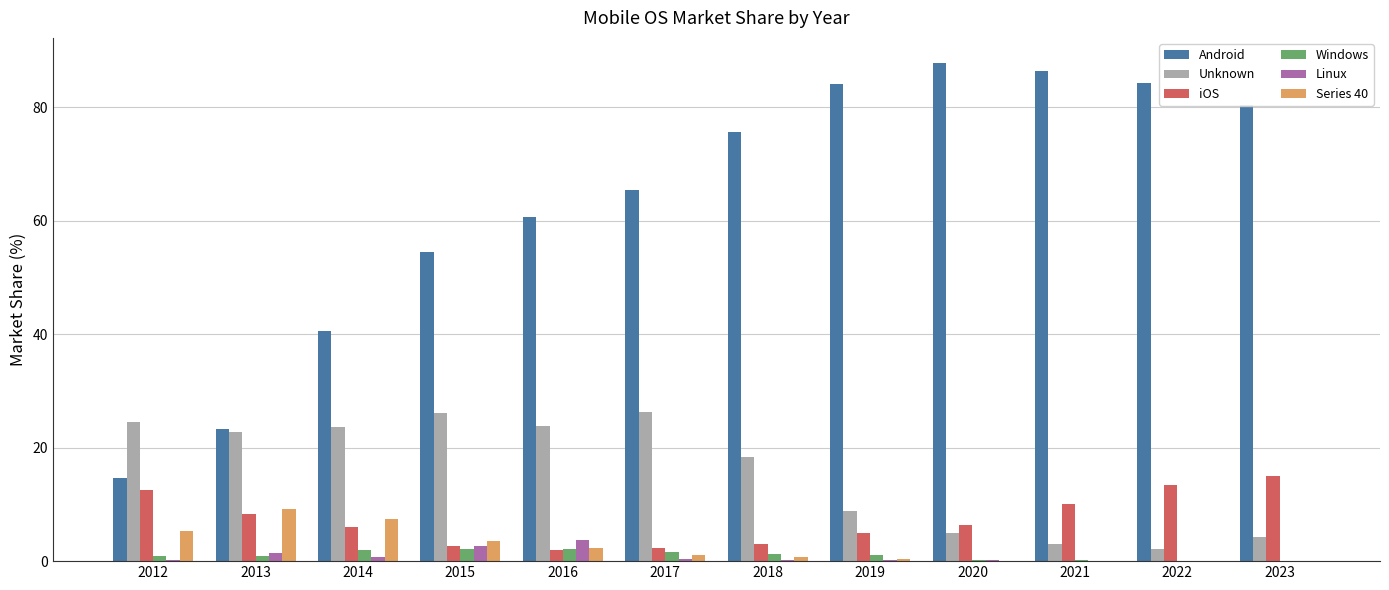

True or false: Windows has a value of 0.2 at 2021.

True